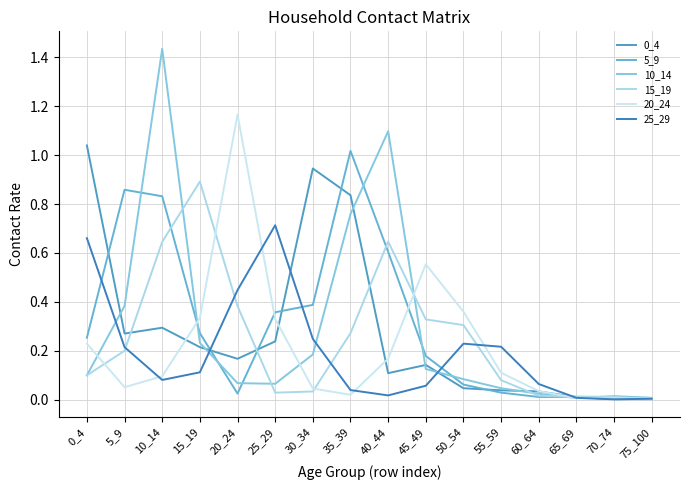

How many lines are shown in the chart?

6